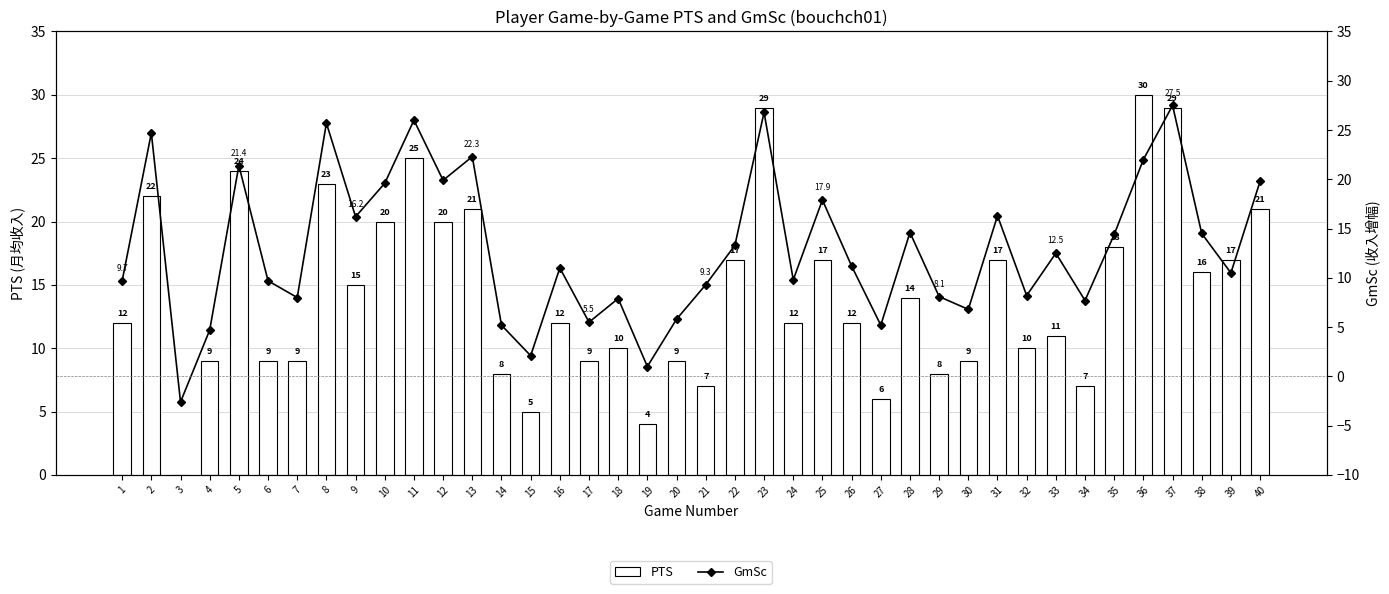

Which series has the largest total across all categories?

PTS